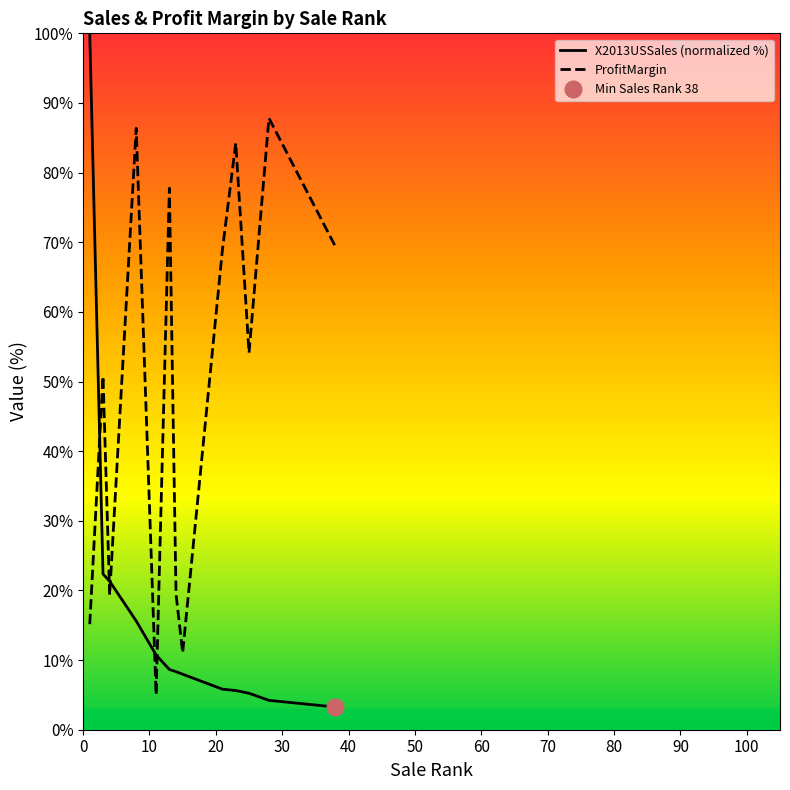

Where do ProfitMargin and X2013USSales first cross each other?

1 and 3